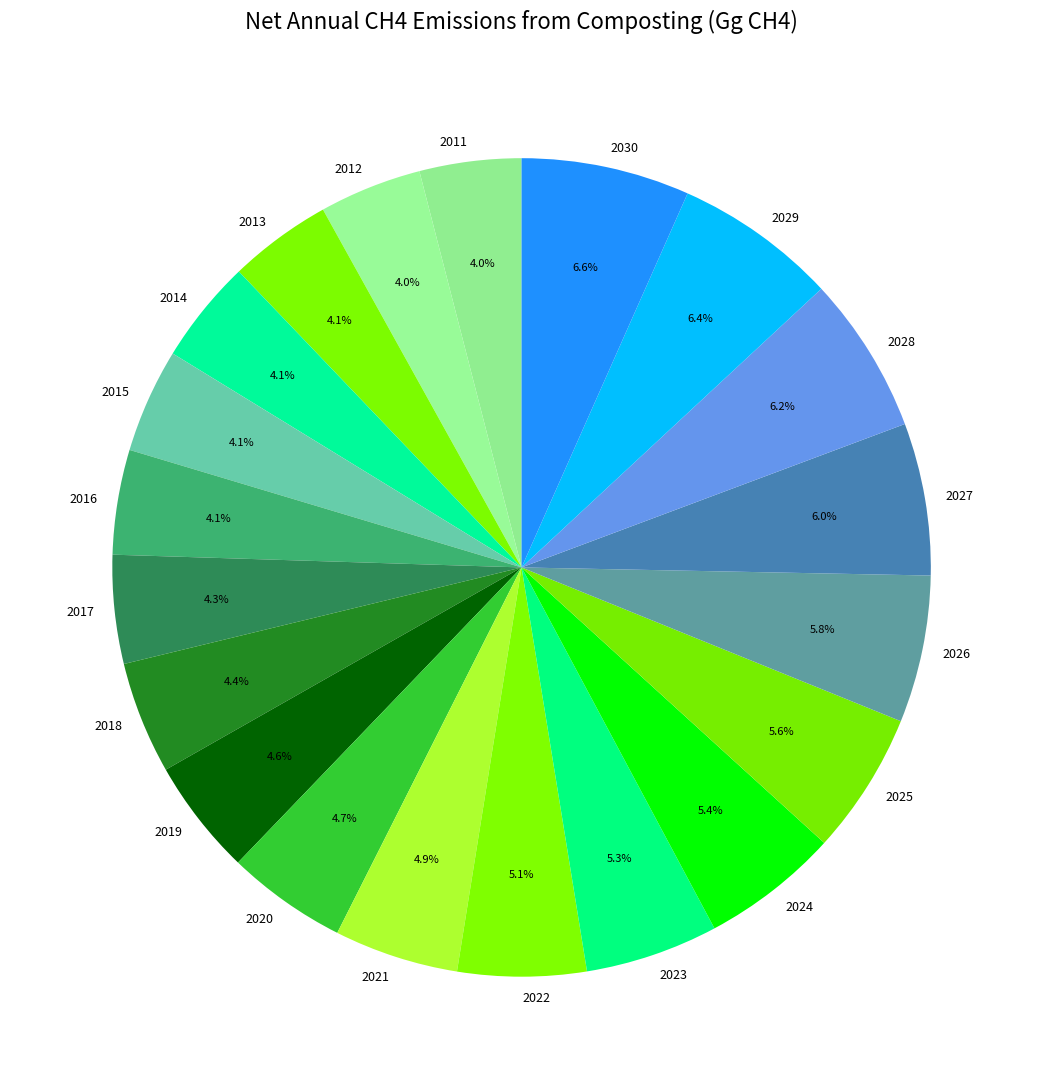

How many slices are in this pie chart?

20